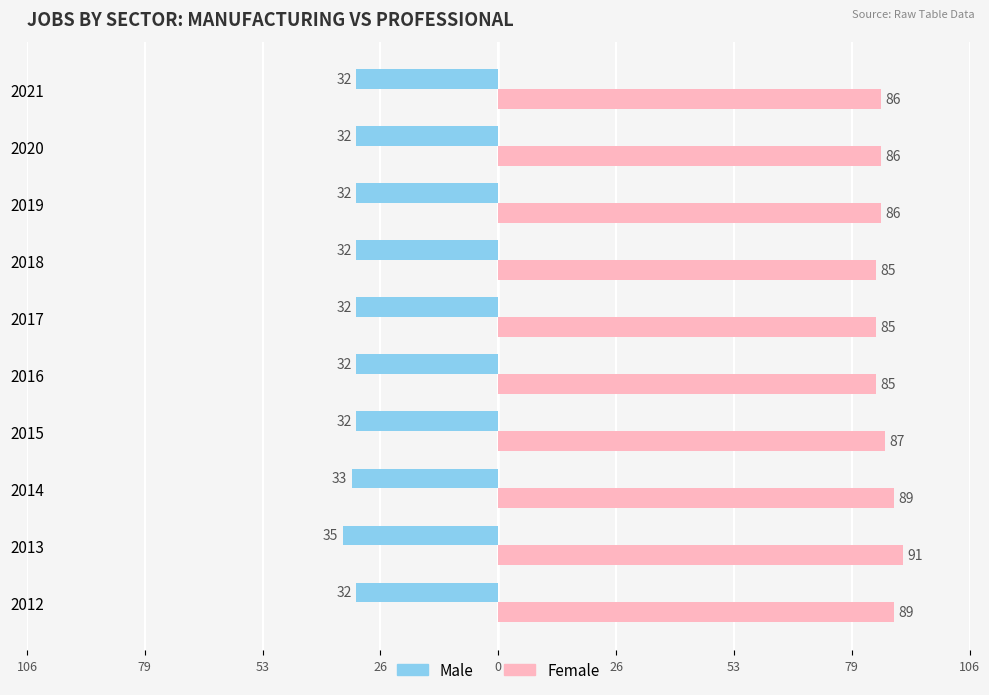

What is the lowest value of the Female series?

85